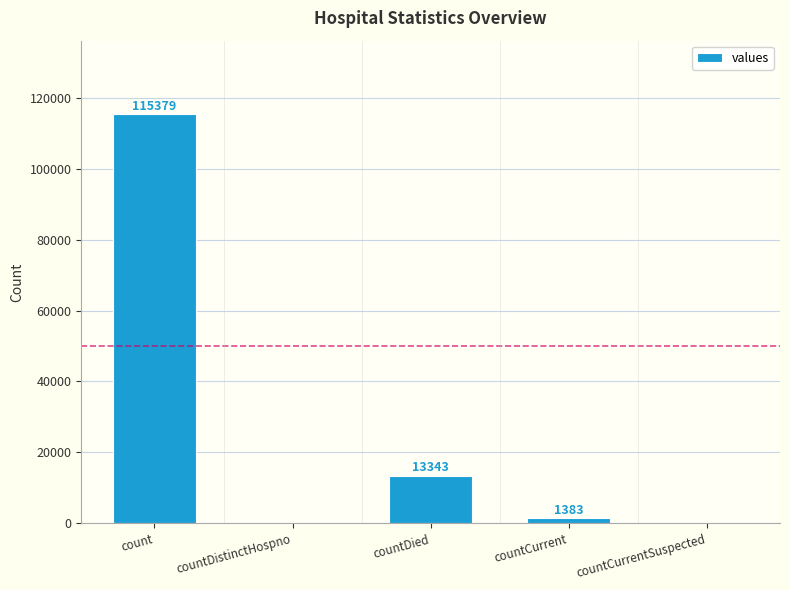

Reading right to left, list all the values displayed in this chart.

0	1383	13343	0	115379